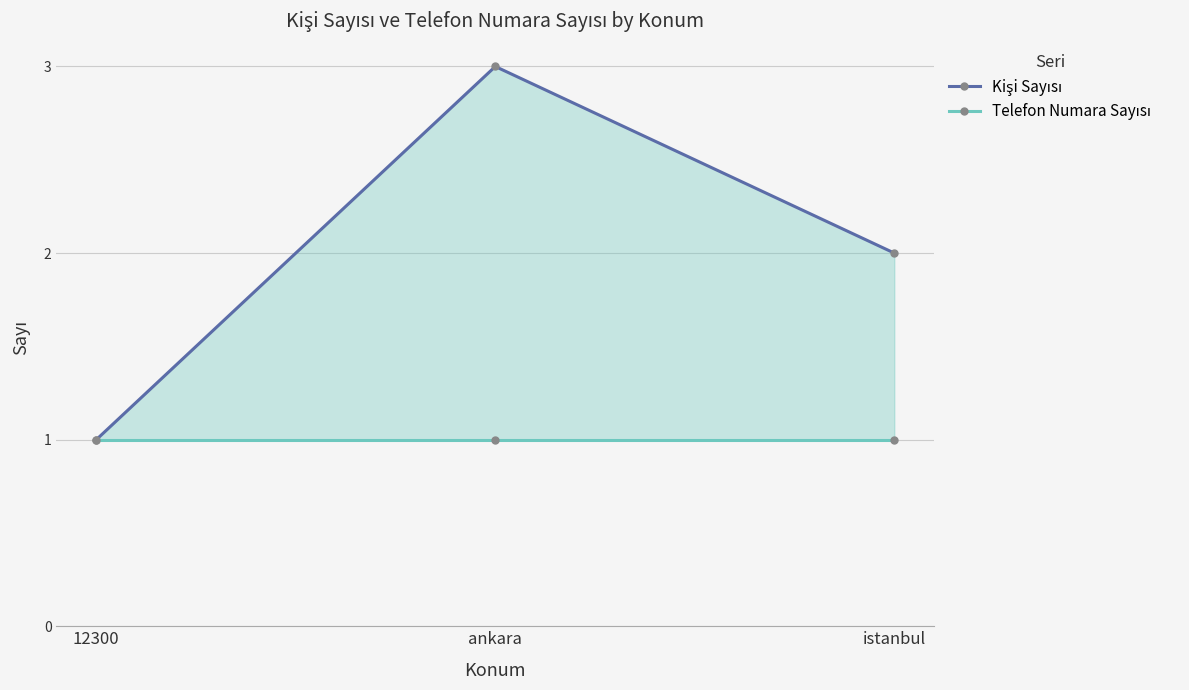

Between ankara and istanbul, which is larger?

ankara